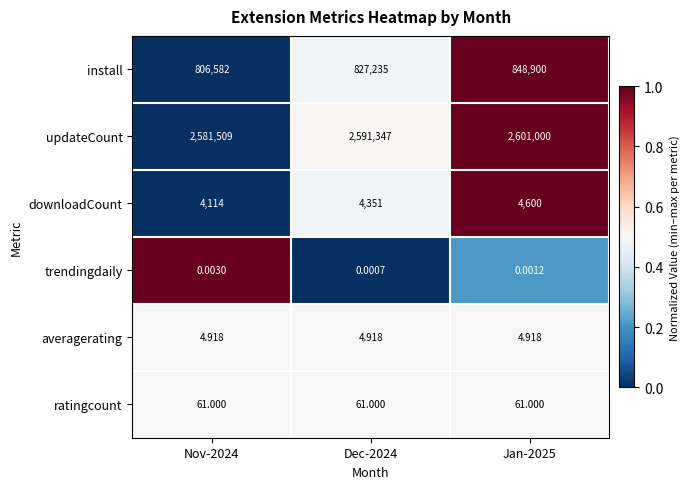

Which series has the largest total across all categories?

updateCount